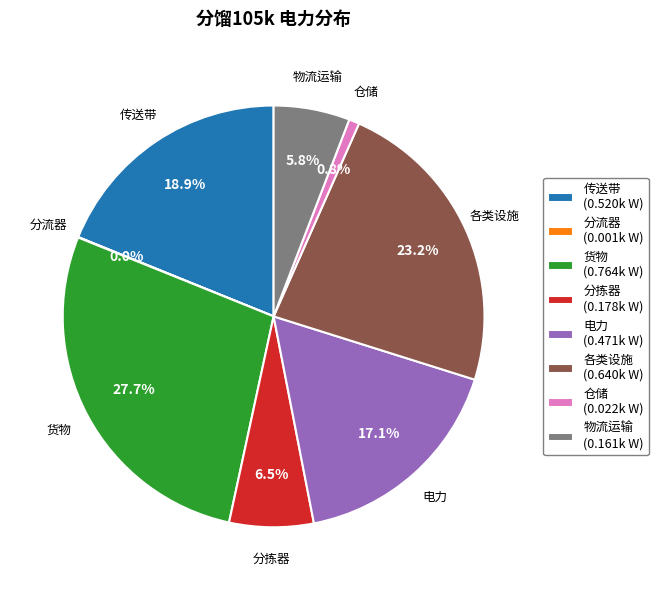

True or false: 传送带 accounts for 24% of the total.

False